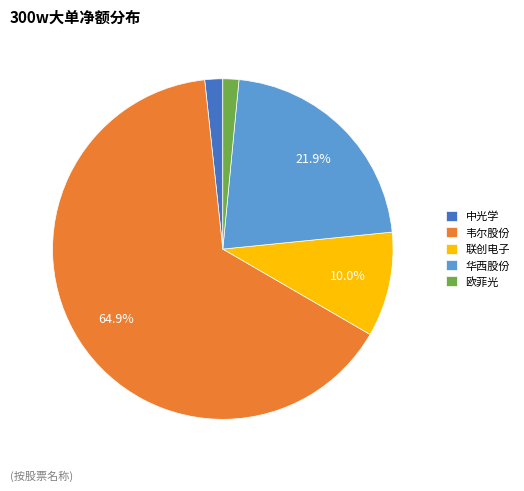

Is the sum of 欧菲光 and 韦尔股份 greater than half?

Yes